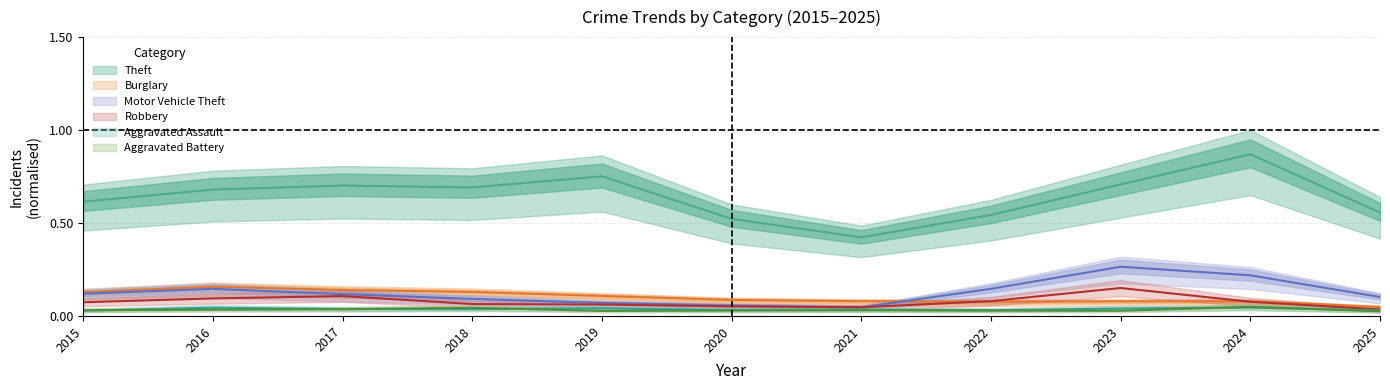

How many times do Burglary and Robbery cross each other?

2